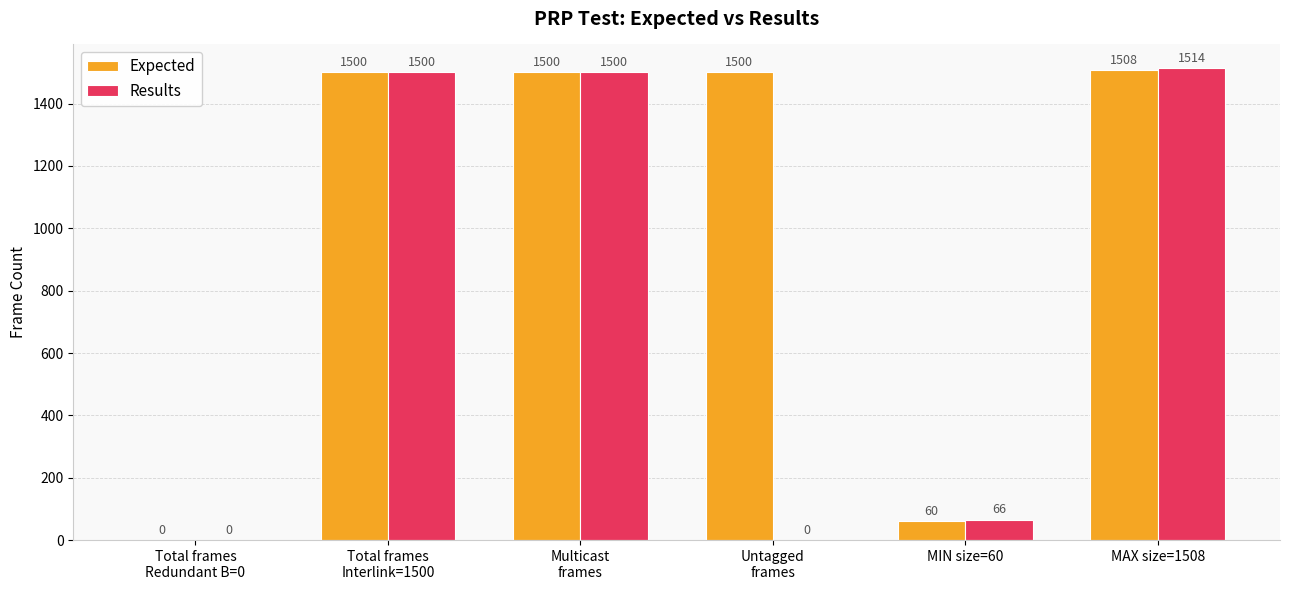

At which label does Expected reach its peak?

MAX size=1508